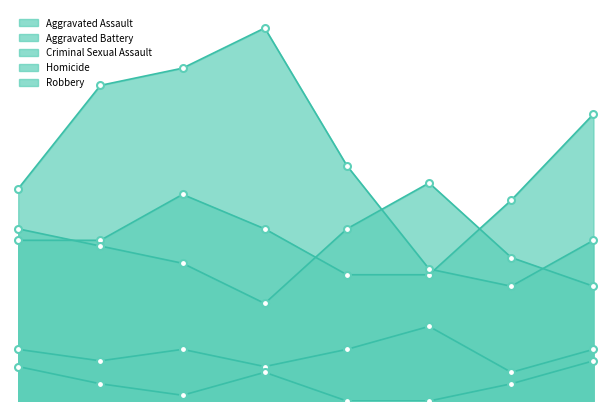

Reading left to right, extract all data points from this chart.

Aggravated Assault: 0=28	1=28	2=36	3=30	4=22	5=22	6=35	7=50
Aggravated Battery: 0=30	1=27	2=24	3=17	4=30	5=38	6=25	7=20
Criminal Sexual Assault: 0=9	1=7	2=9	3=6	4=9	5=13	6=5	7=9
Homicide: 0=6	1=3	2=1	3=5	4=0	5=0	6=3	7=7
Robbery: 0=37	1=55	2=58	3=65	4=41	5=23	6=20	7=28